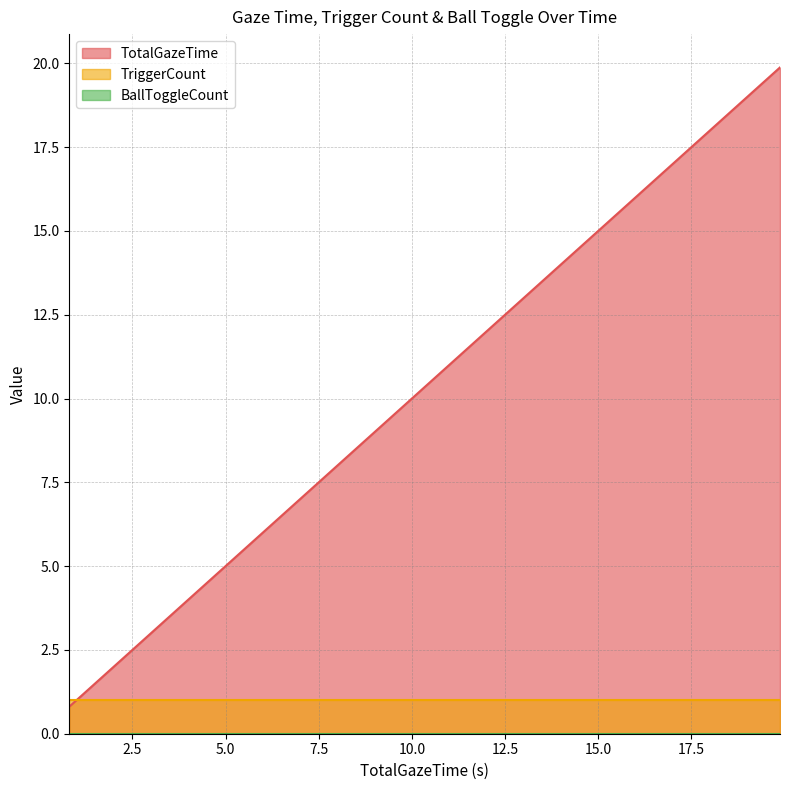

At which category does the chart reach its minimum across all series?

0.81